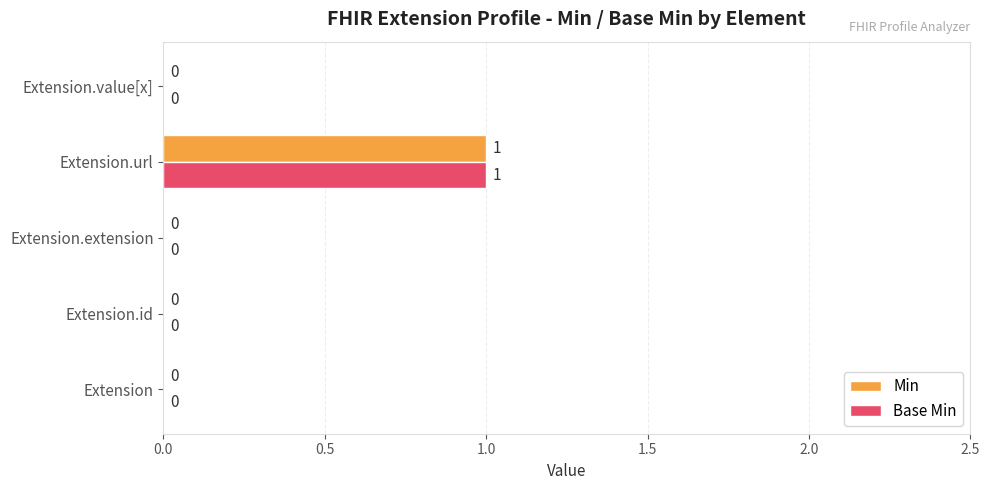

How many values in the Base Min series exceed 0?

1